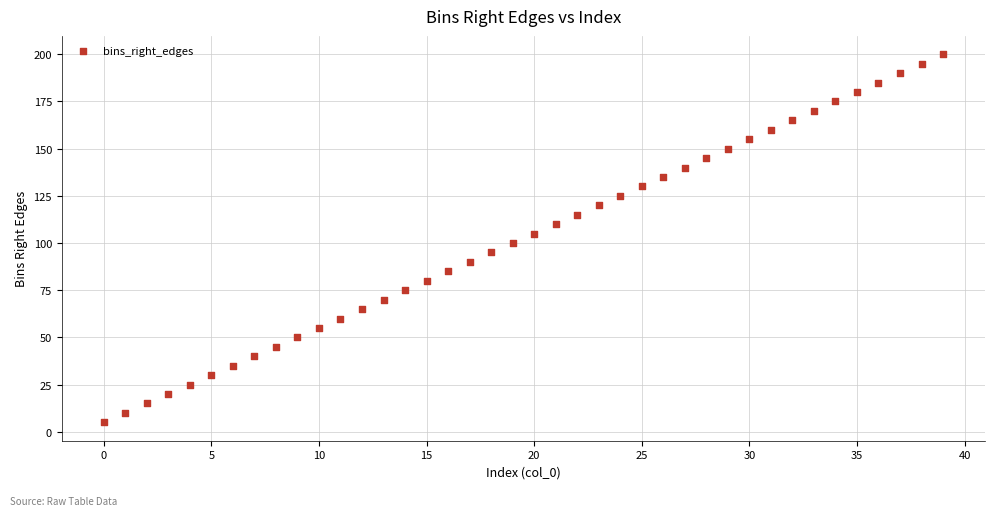

What is the range of Y values (max minus min)?

195